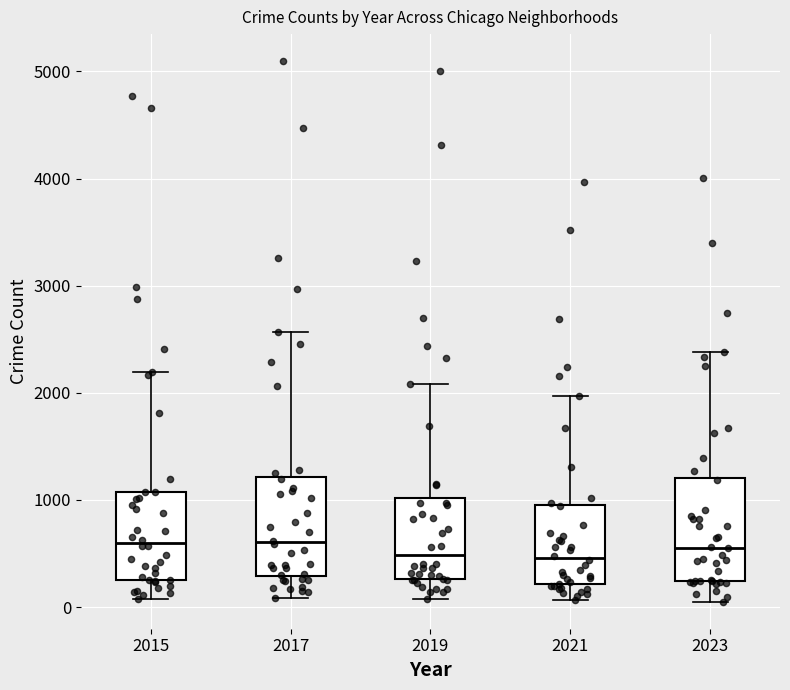

Where is the lower edge of the box at x = 2019 on the y-axis? The values are not printed on the chart, so give them approximately, as read against the axis.

300